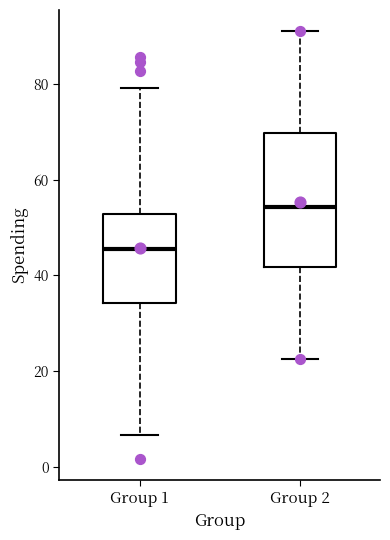

Reading left to right, transcribe this box plot: for each box, give where its median line is, the range the box spans, and where its two whiskers end, as read against the y-axis. The values are not printed on the chart, so give them approximately, as read against the axis.

Group 1: median 46, box 34 to 52, whiskers 6 to 80
Group 2: median 54, box 42 to 70, whiskers 22 to 92